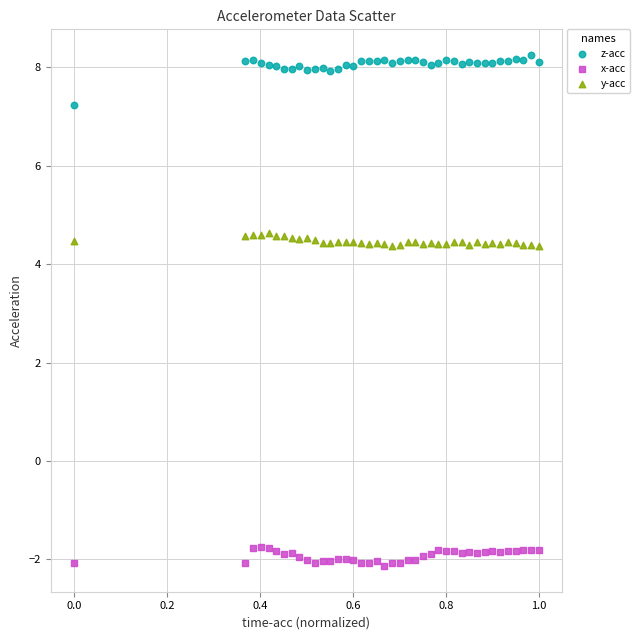

In the z-acc series, what Y value is closest to 7?

7.2